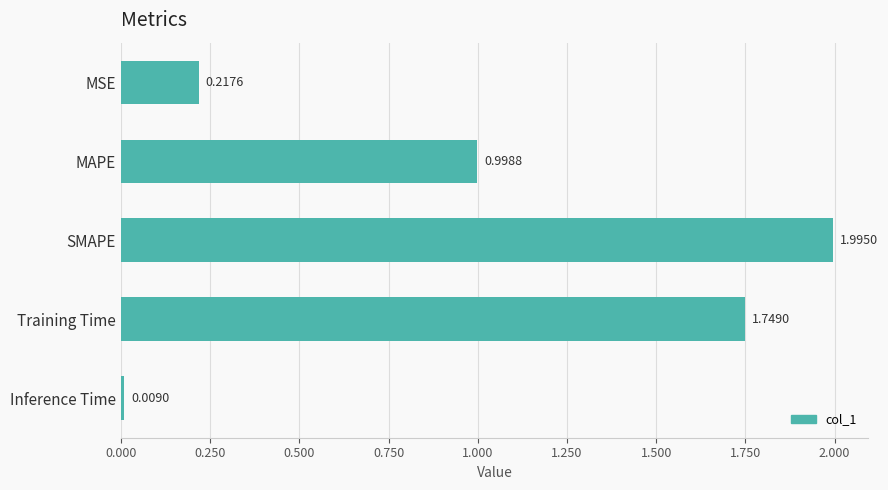

What is the label of the 5th bar from the bottom?

MSE